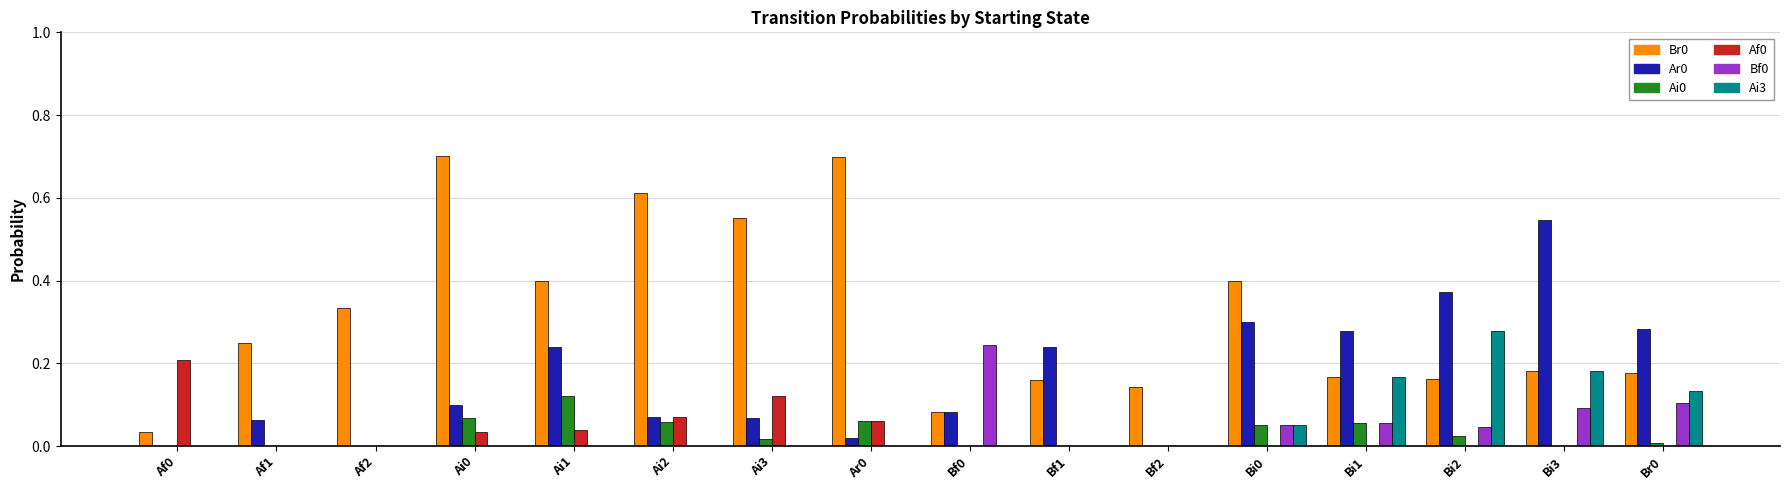

True or false: Br0 has a value of 0.2 at Bi2.

True